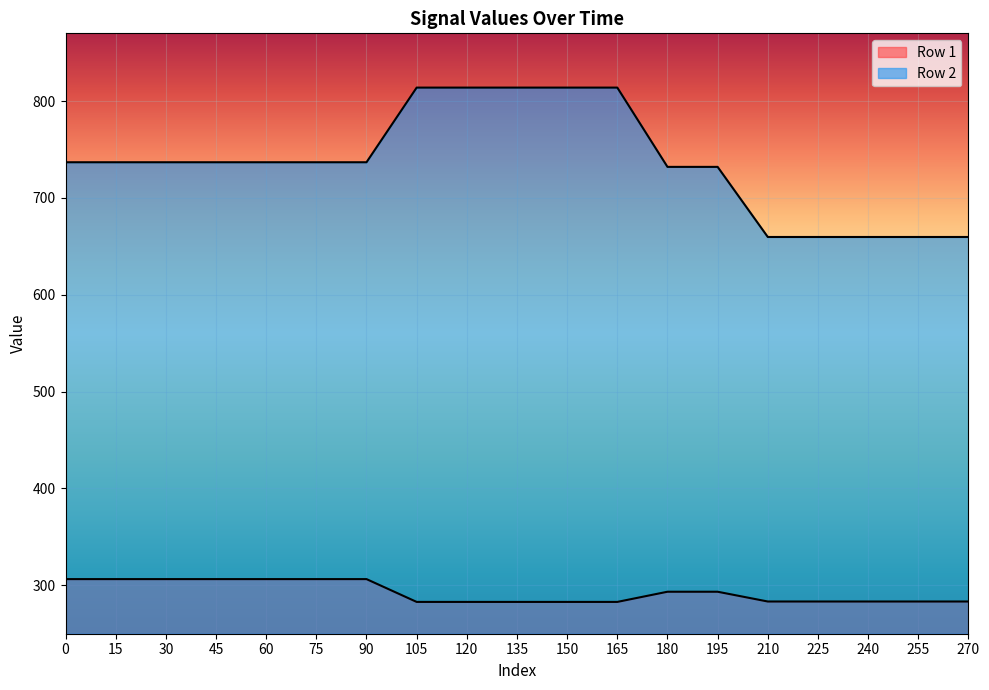

How many lines are shown in the chart?

2